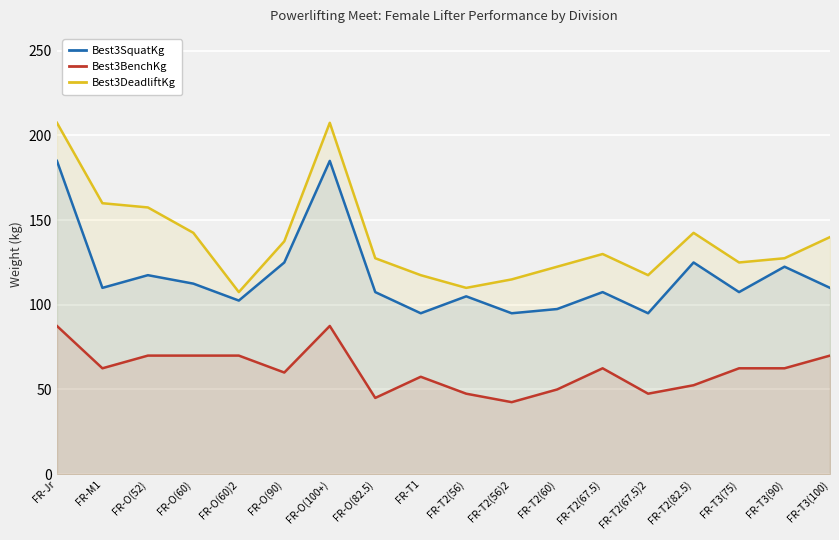

What is the minimum value shown in the chart?

42.5